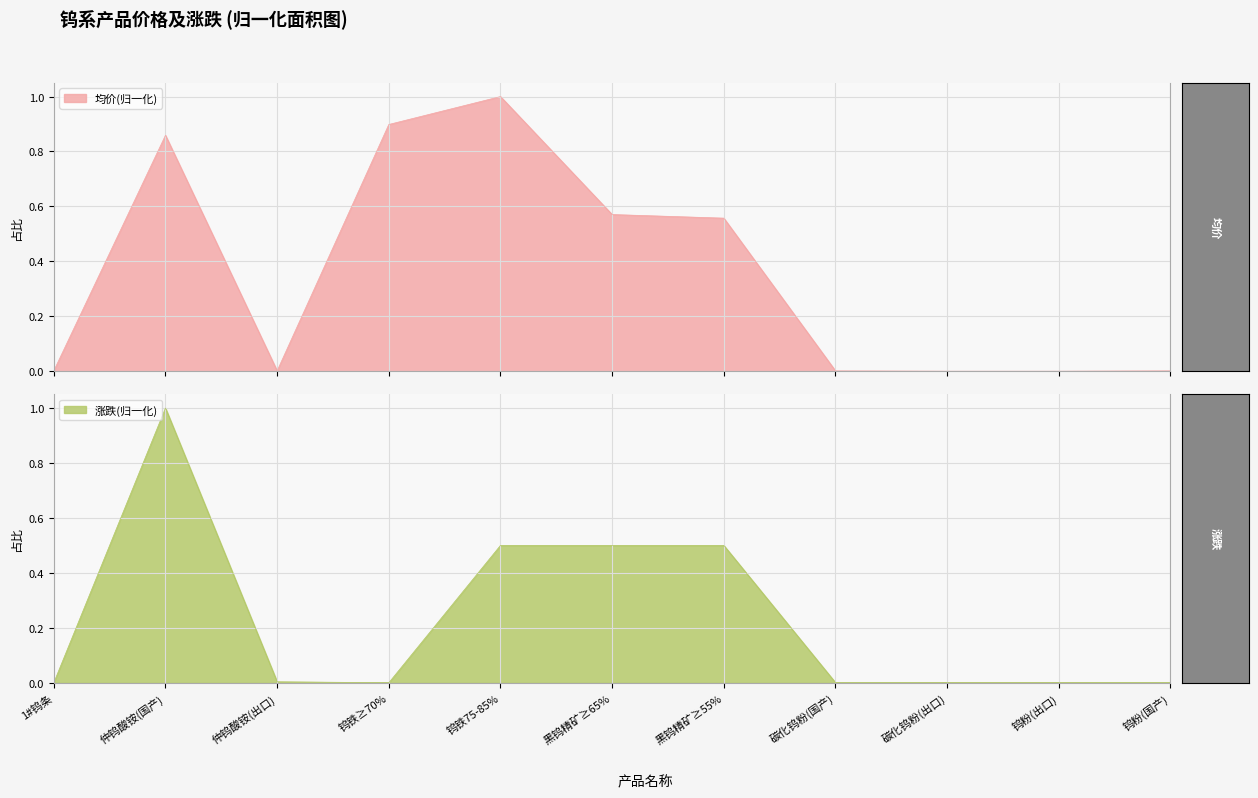

Which series has the largest total across all categories?

均价